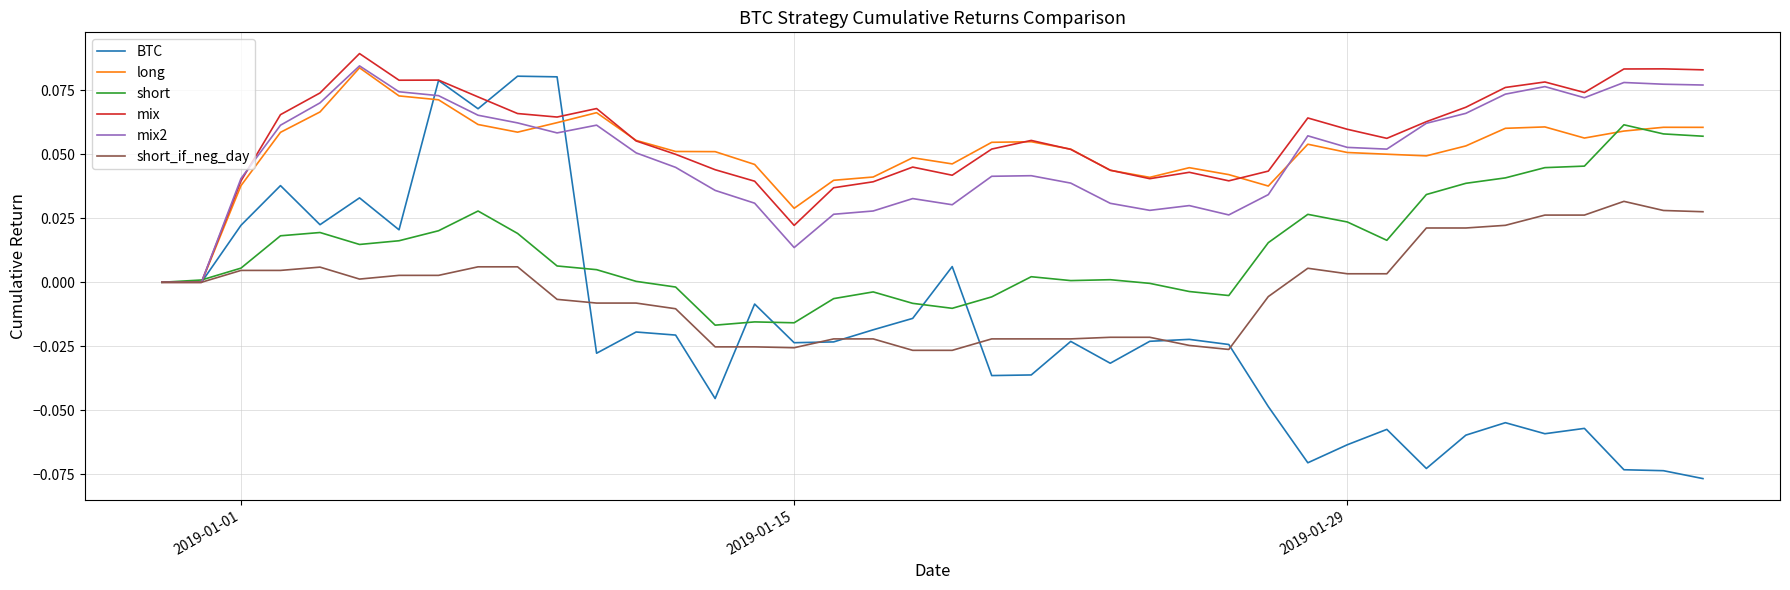

Which series has the widest spread of values?

BTC